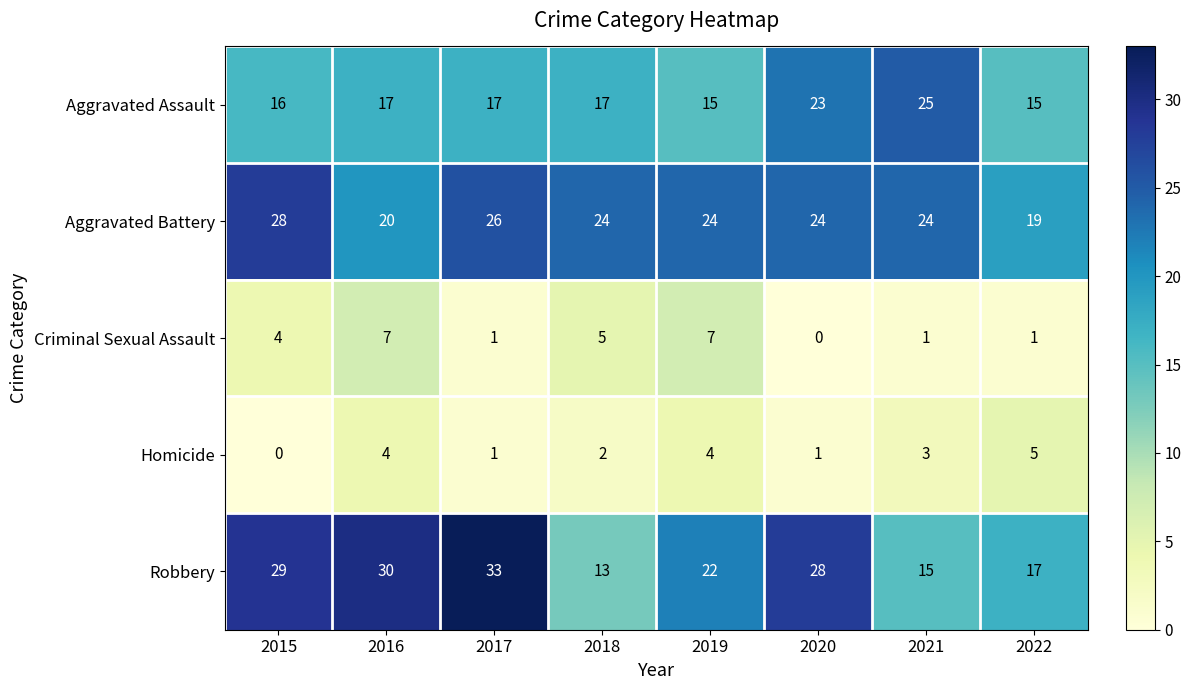

Which series has the largest range (max minus min)?

Robbery